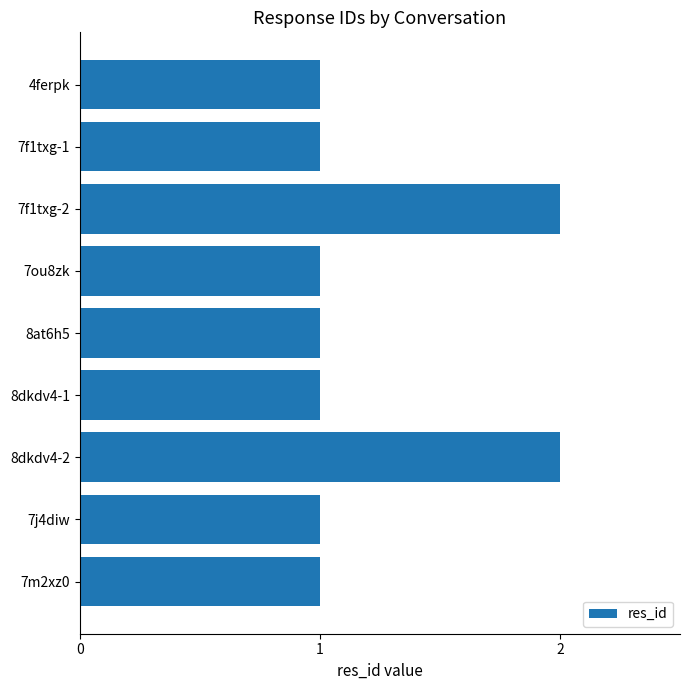

What is the ratio of the value at 8dkdv4-1 to the value at 7m2xz0?

1.0